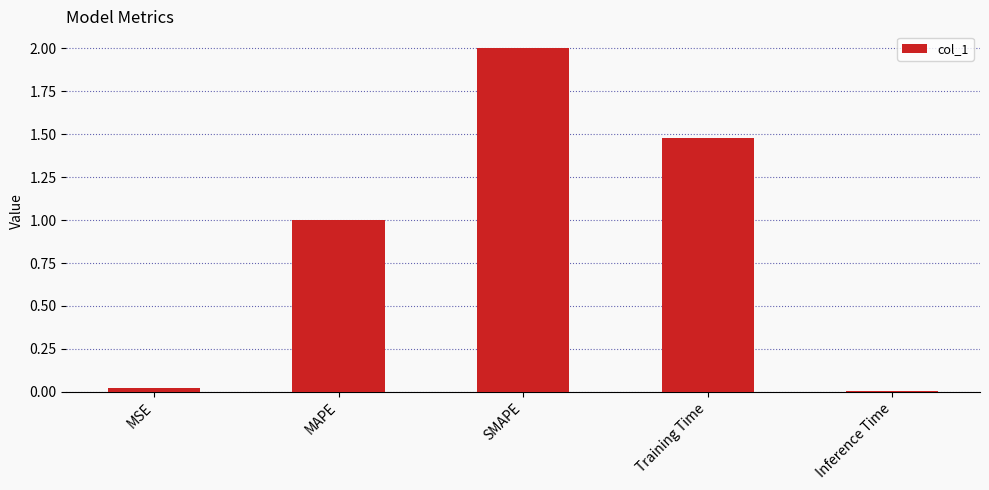

True or false: the data shows 2.0 at SMAPE.

True